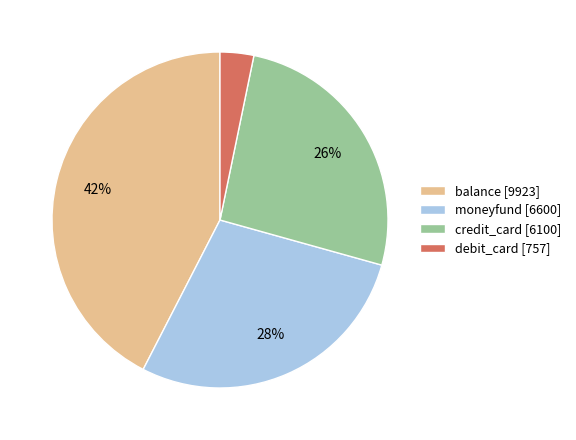

To the nearest percent, what is the average slice percentage?

25%